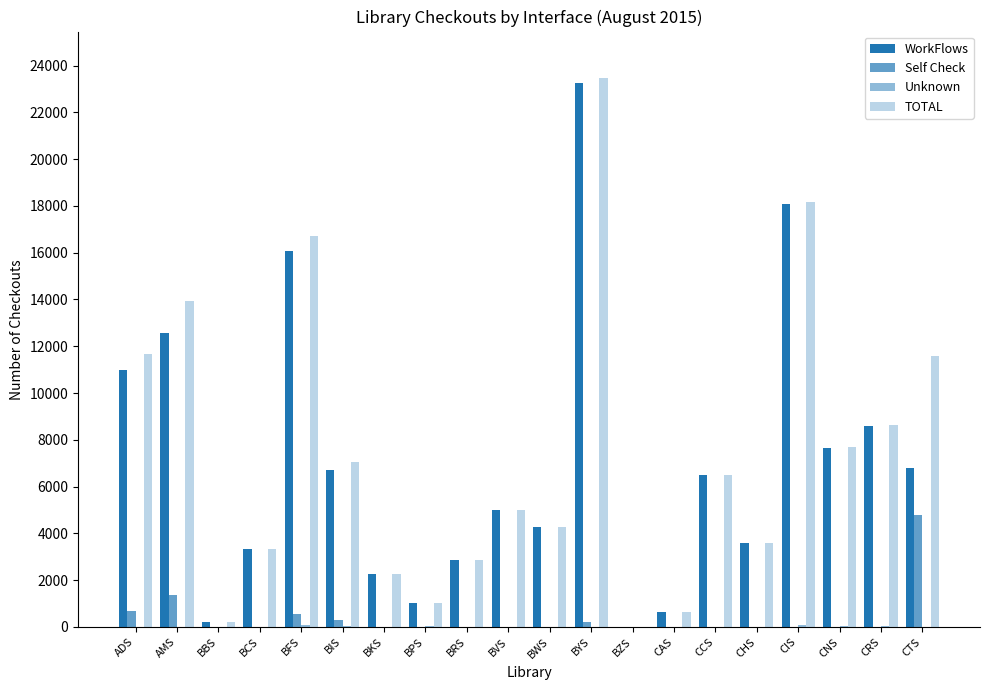

How many distinct data groups are displayed?

4